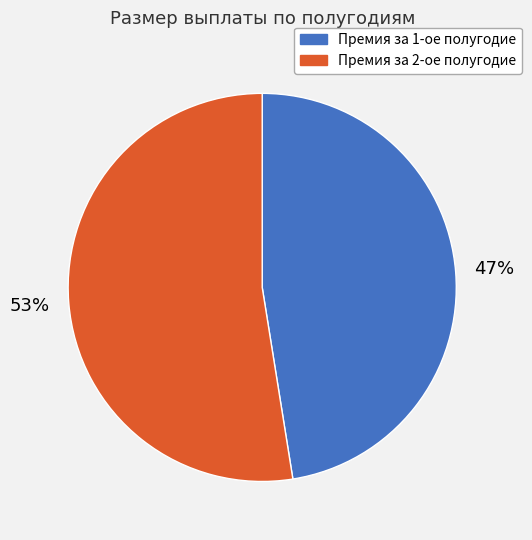

Is it true that Премия за 2-ое полугодие is 53% of the pie?

True